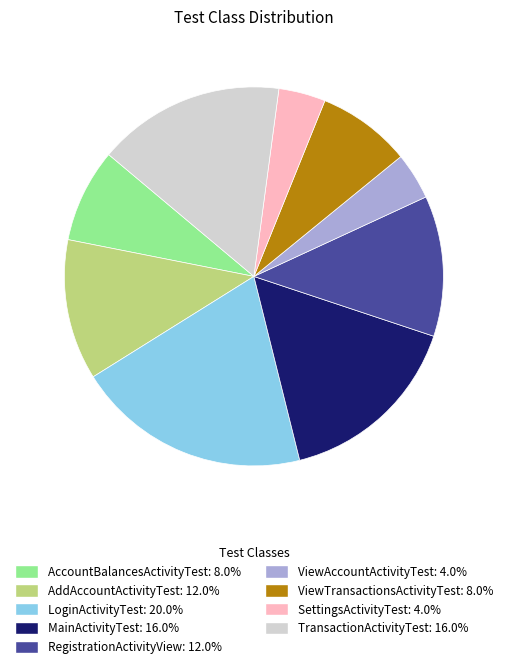

Between ViewAccountActivityTest and AddAccountActivityTest, which is larger?

AddAccountActivityTest